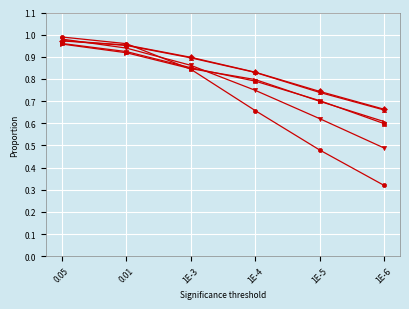

At which category does the chart reach its peak across all series?

0.05